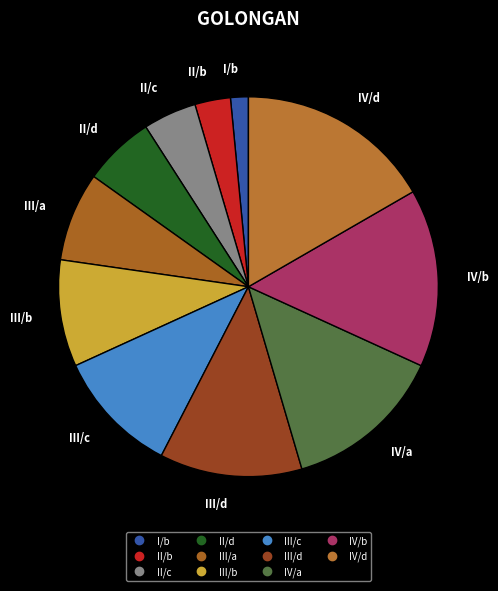

Which category has the biggest portion of the pie?

IV/d